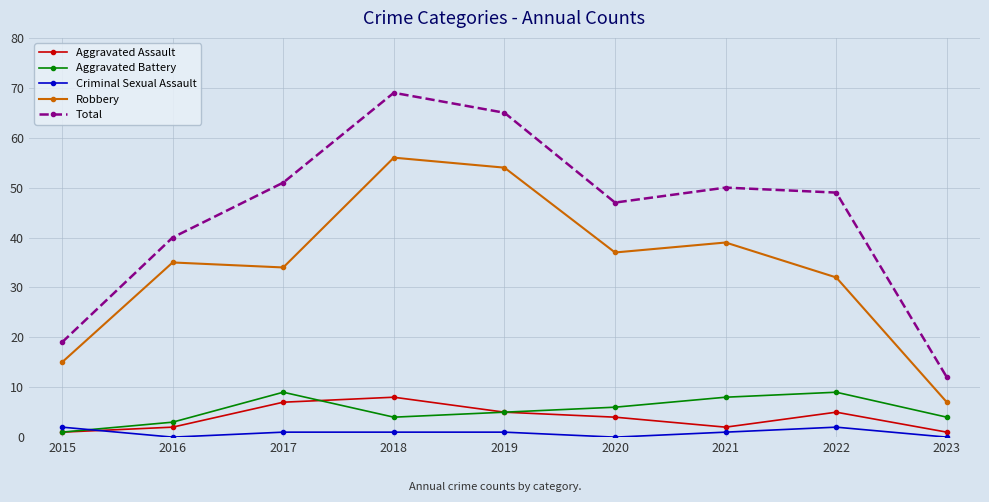

How many interior local valleys does the Robbery series have?

2